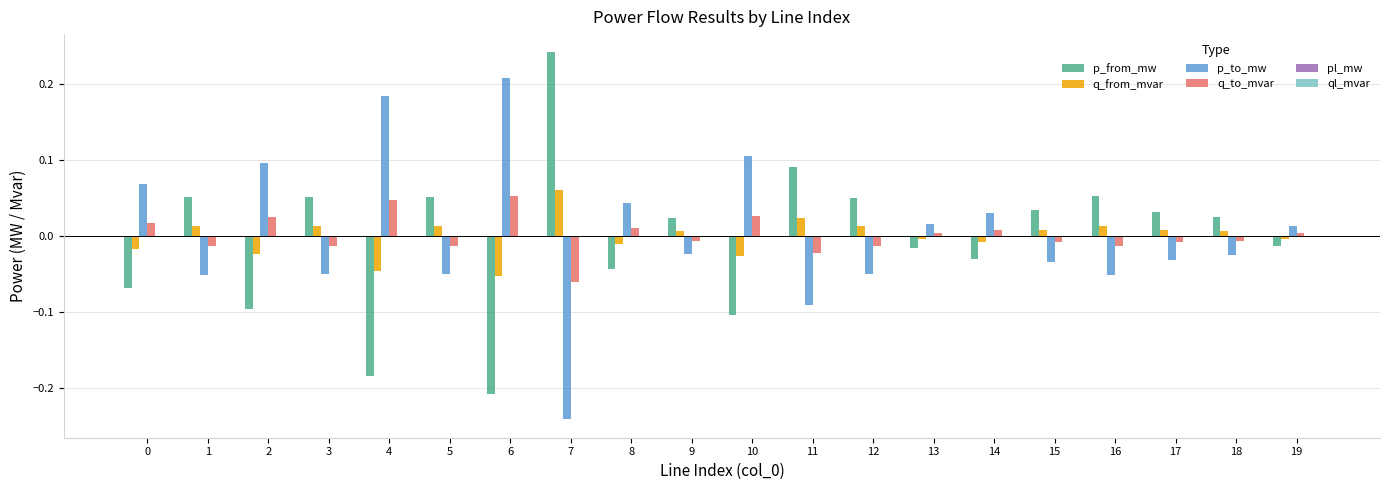

The p_from_mw series shows -0.0 at 19. True or false?

True